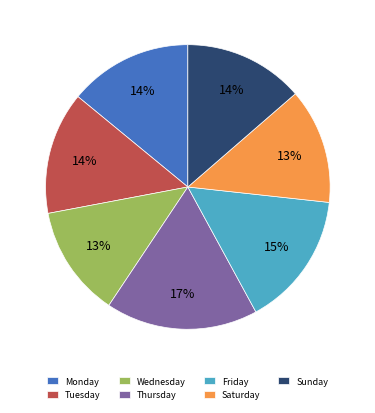

Combined, do Friday and Saturday account for over 50%?

No